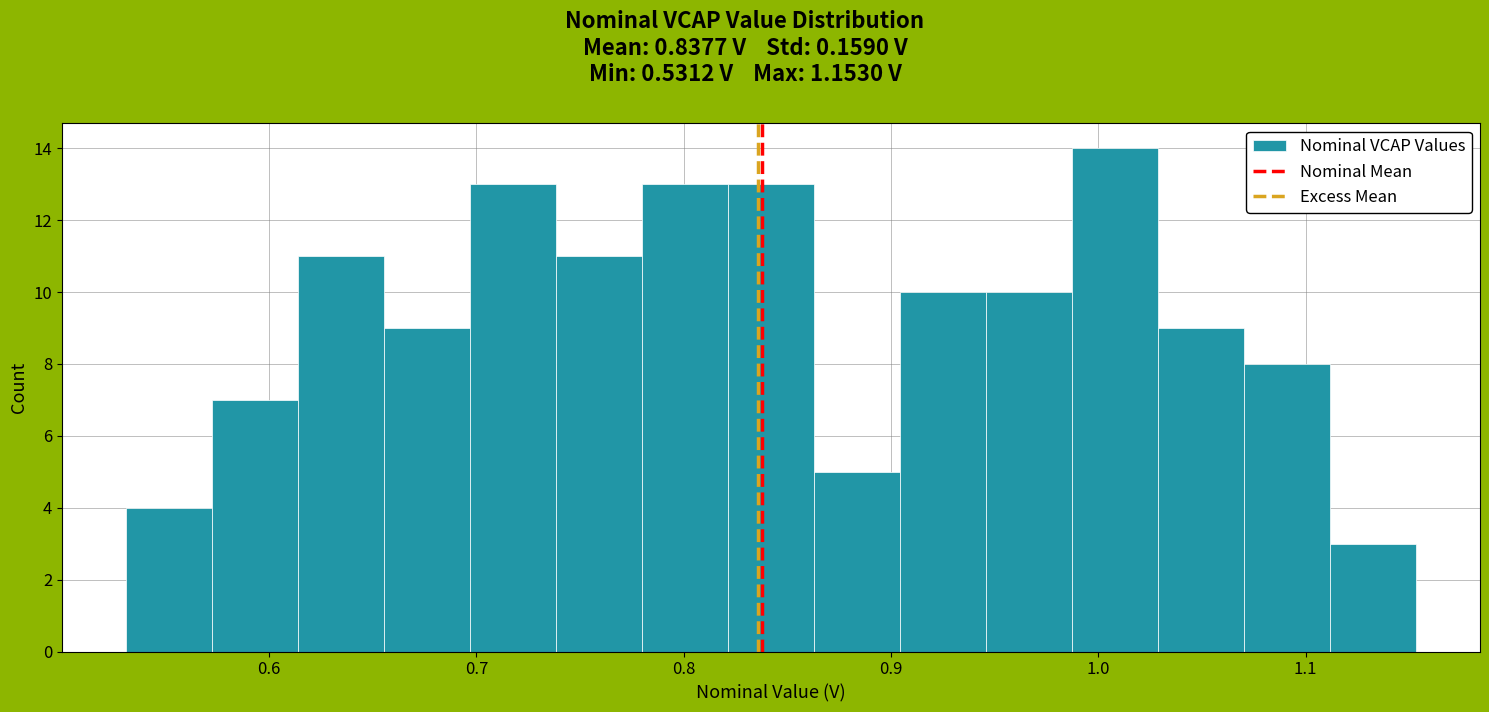

What is the height of the bar covering 0.74 to 0.78 on the x-axis? Neither the bar edges nor the heights are printed on the chart, so give them approximately, as read against the axes.

11